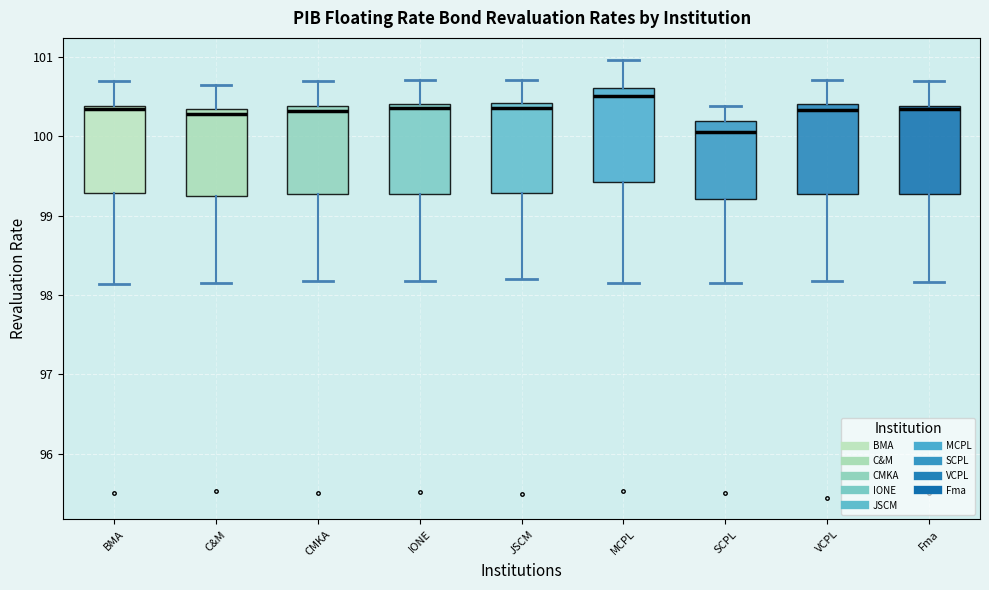

Where is the upper edge of the box for VCPL on the y-axis? The values are not printed on the chart, so give them approximately, as read against the axis.

100.4